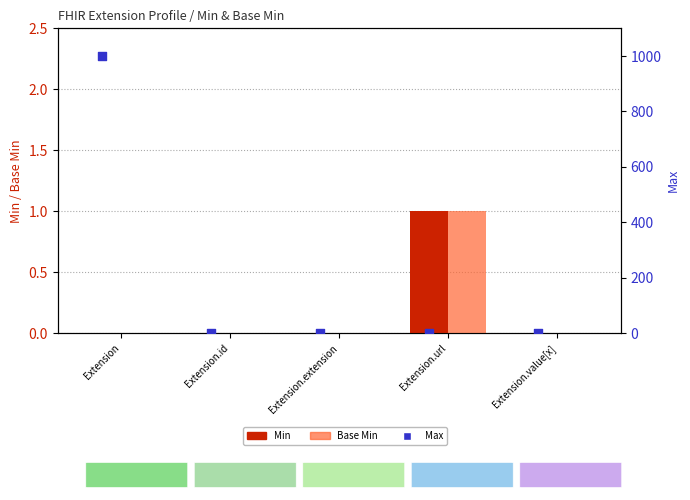

At how many categories does at least one series exceed 889?

1